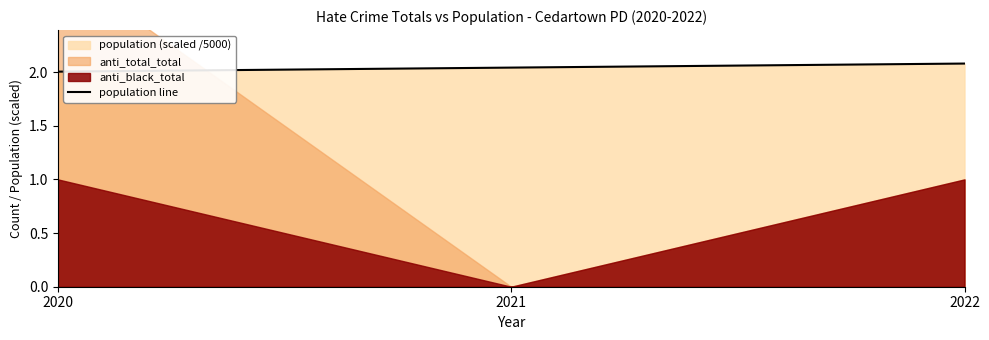

The chart shows a value of 2.0 at 2021. True or false?

True